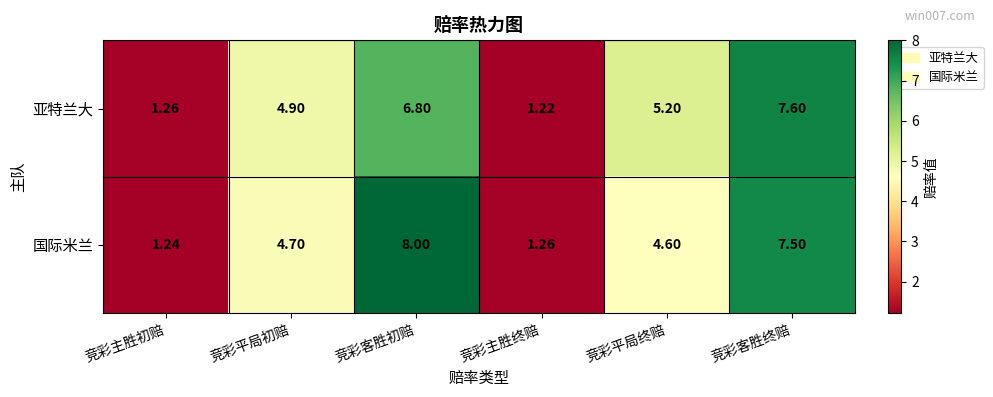

At 竞彩平局初赔, list the series in order from largest to smallest.

亚特兰大, 国际米兰